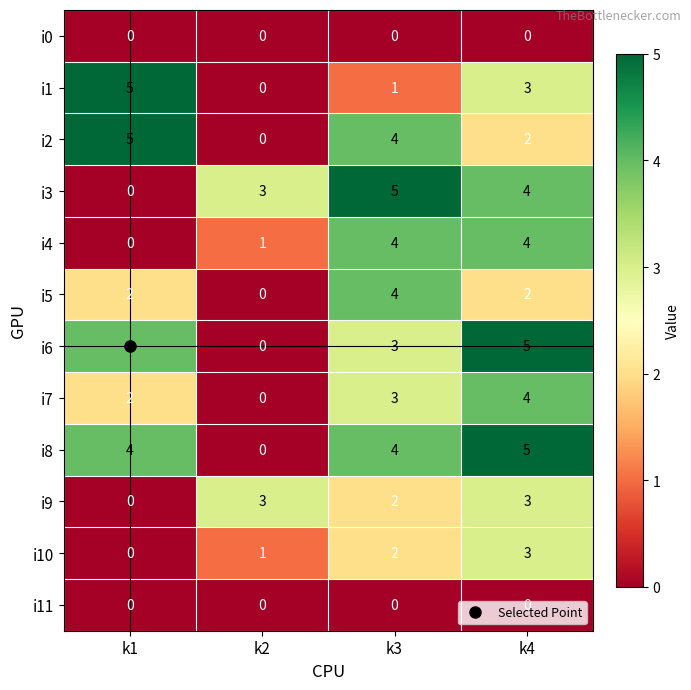

True or false: i4 has a value of 1 at k3.

False